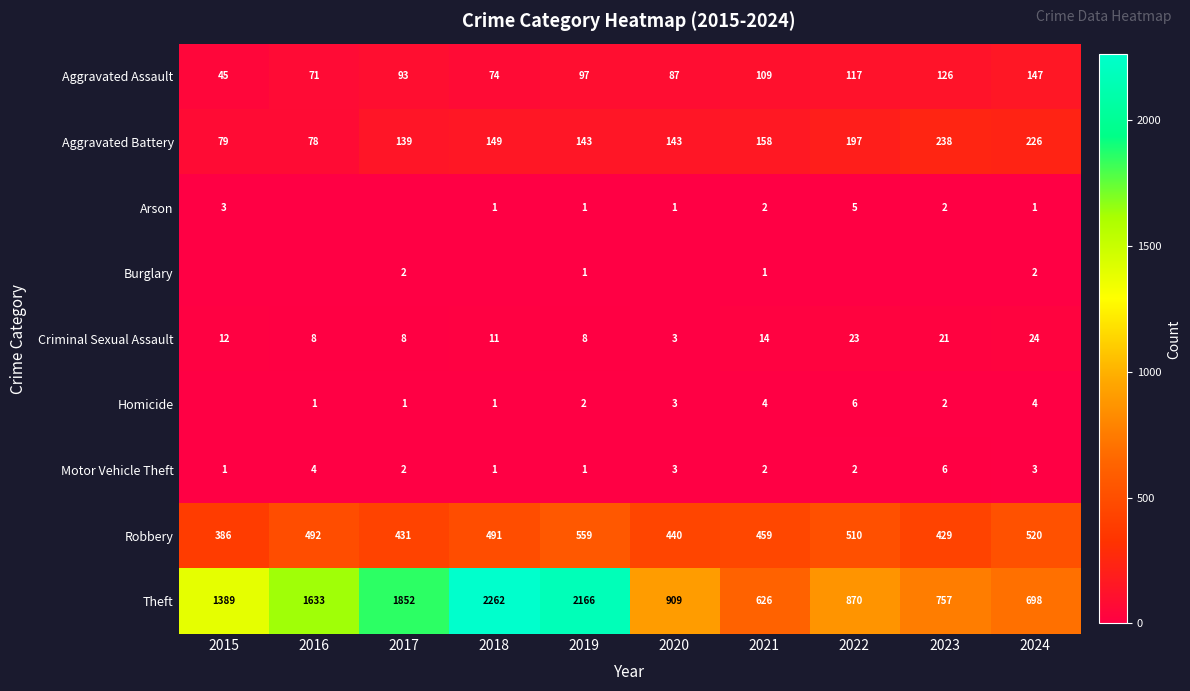

Read the Robbery value at 2016, to the nearest 5.

490